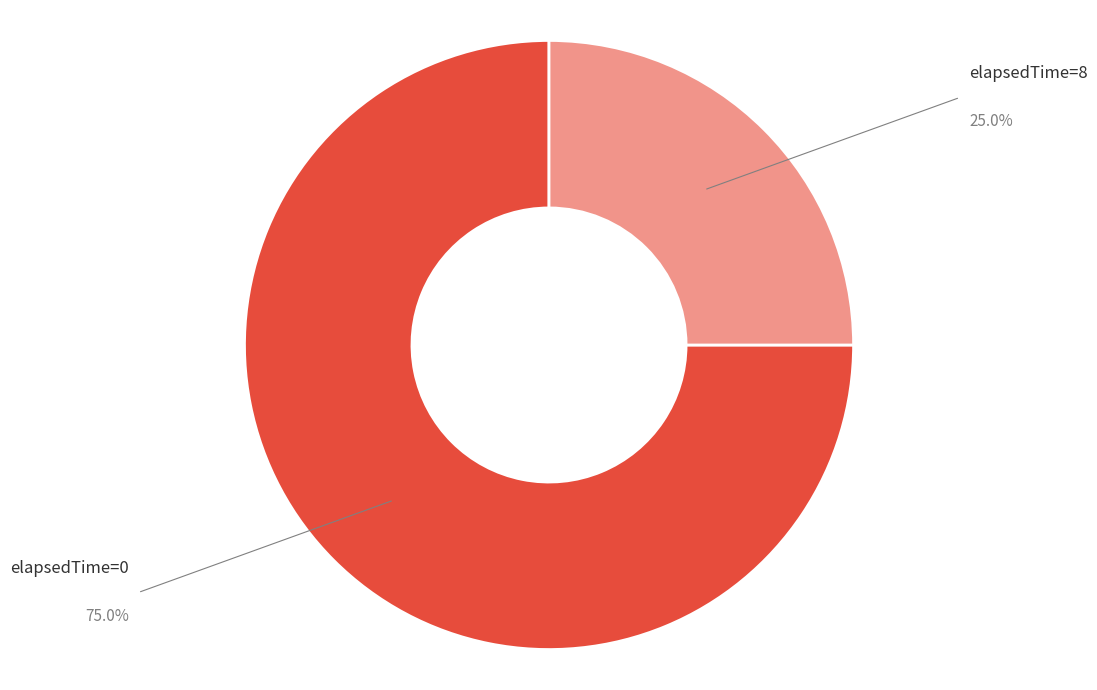

Approximately how many times larger is the value at elapsedTime=8 compared to elapsedTime=0?

0.3